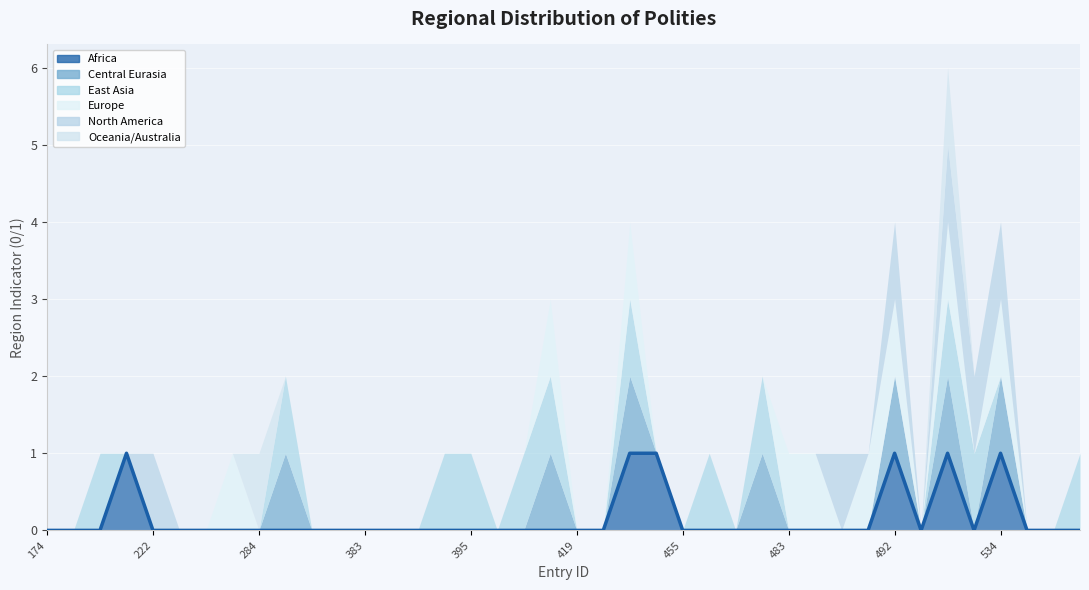

Which series has the largest total across all categories?

East Asia